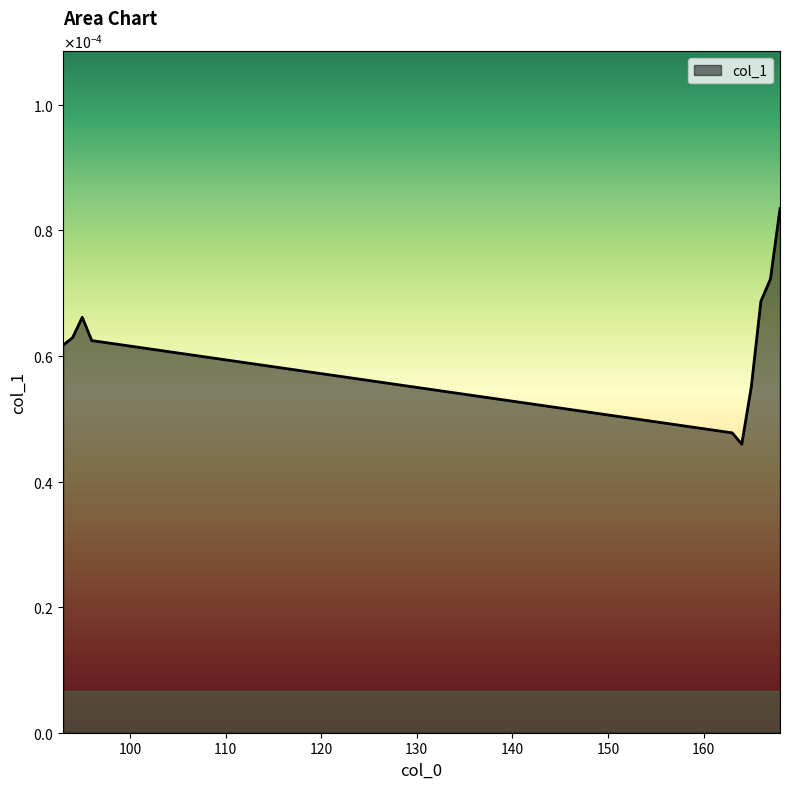

Is this an area chart (filled region under the line)?

Yes